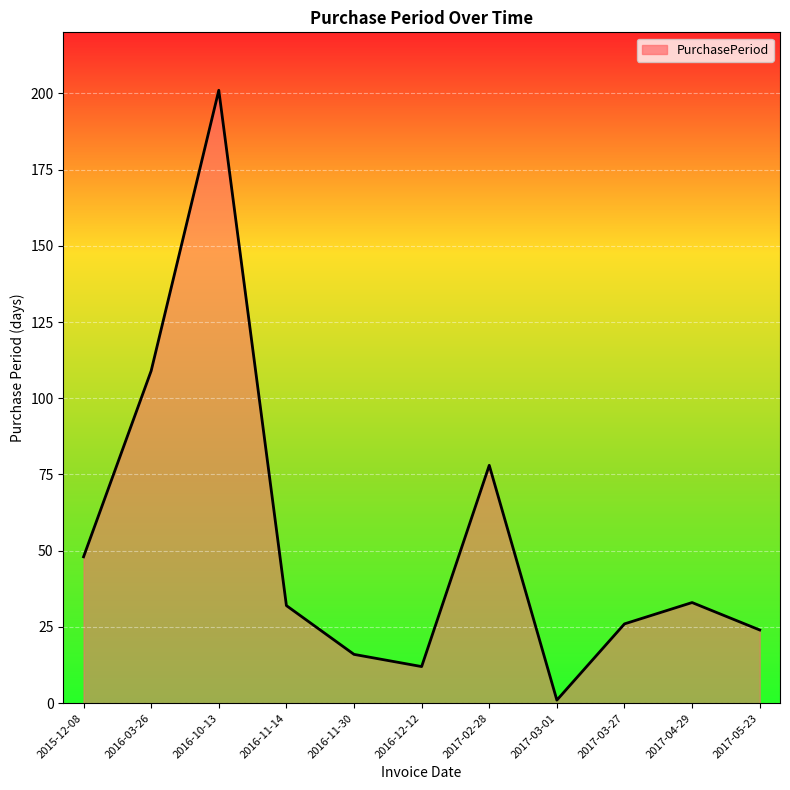

At which label does the data first exceed 32?

2015-12-08